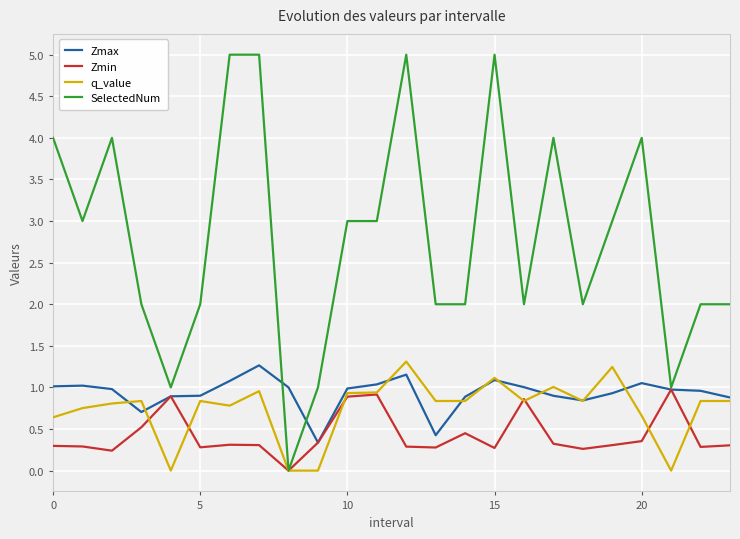

What is the difference between the second highest and minimum values in the SelectedNum series?

5.0